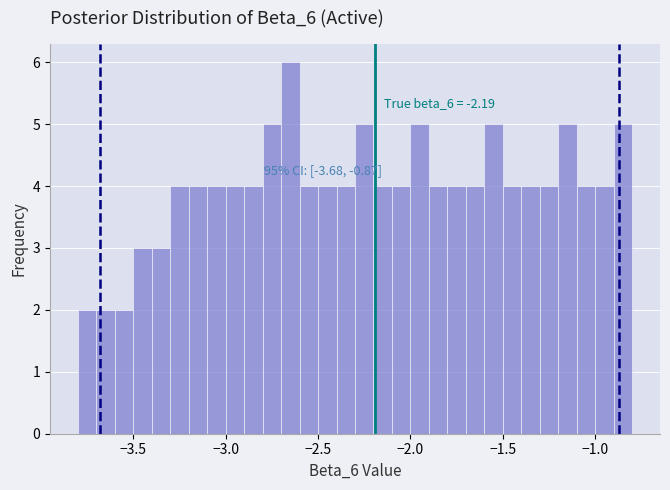

Around what value on the x-axis is the tallest bar? Give the approximate position of its centre, as read against the axis.

-2.65